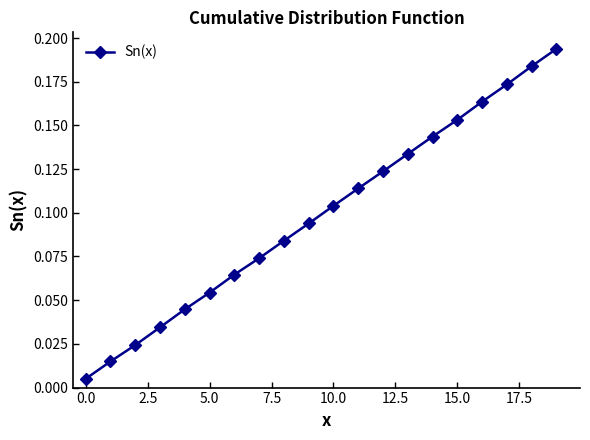

What is the sum of all values?

2.0